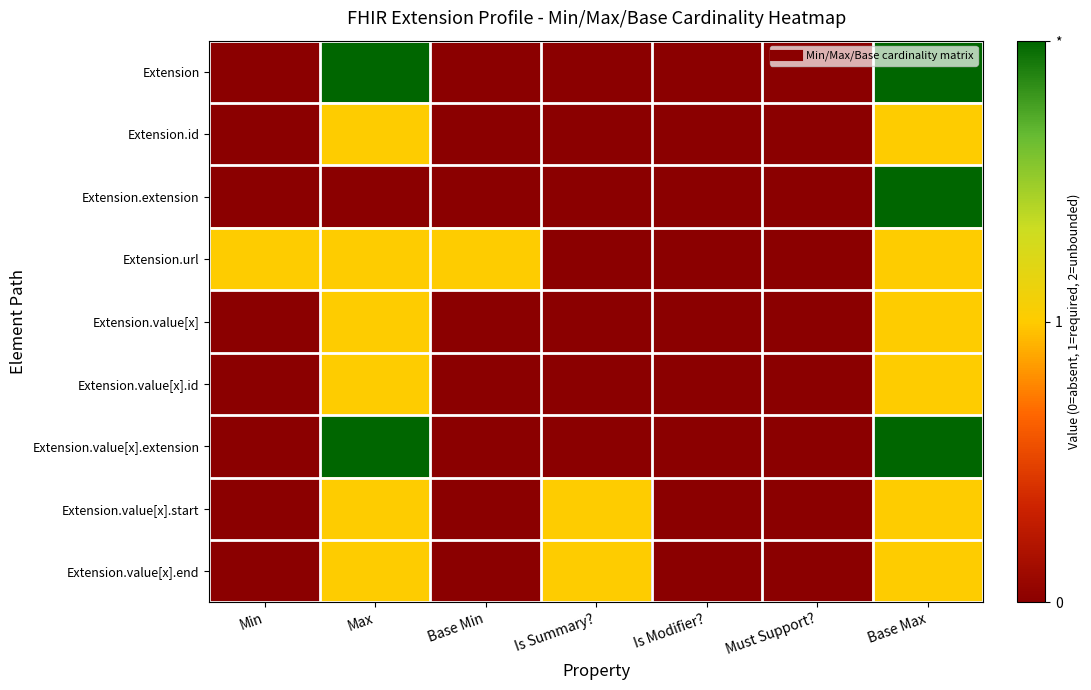

Which series has the largest range (max minus min)?

Extension